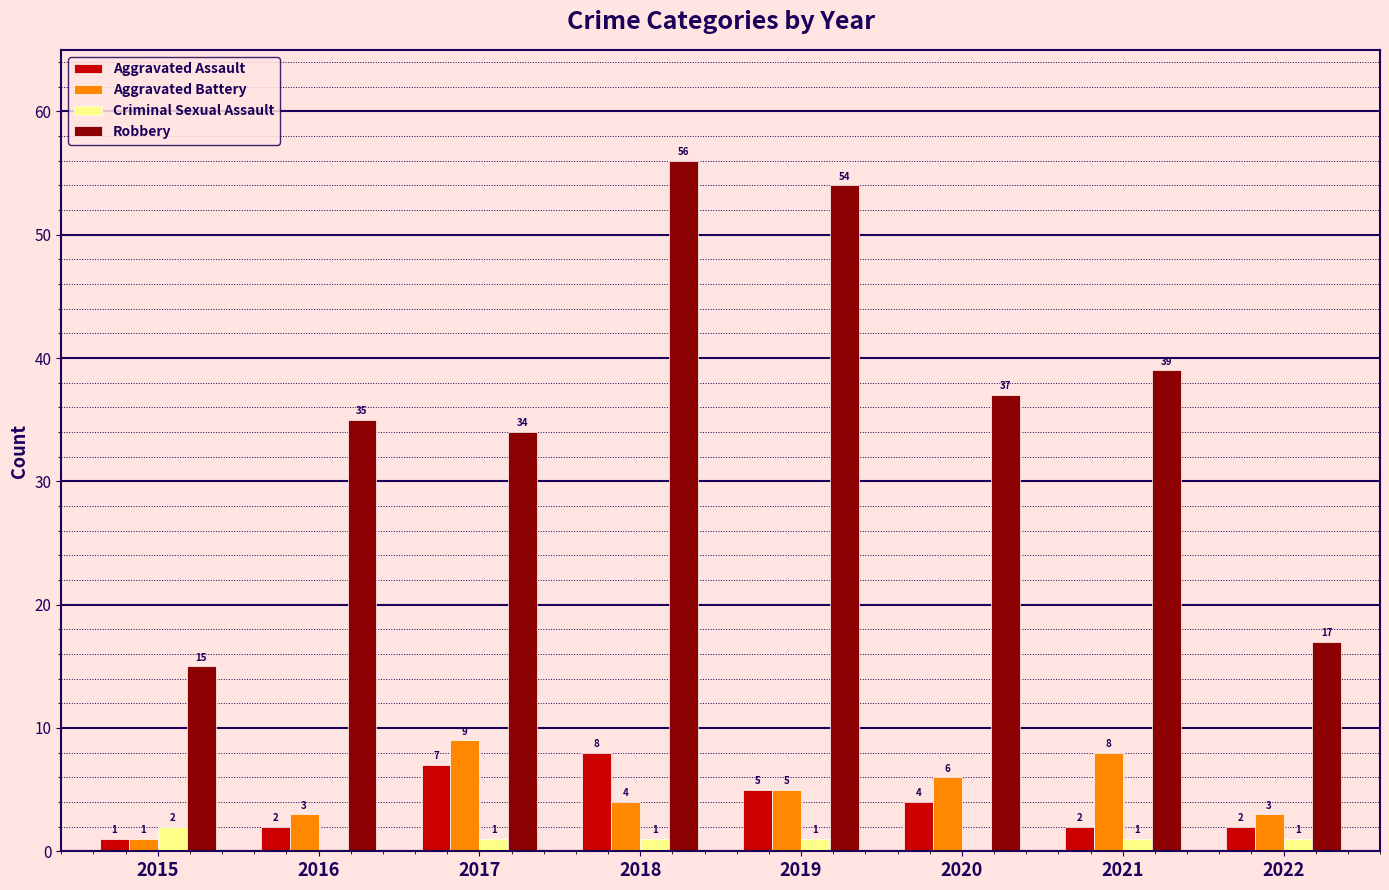

The value of Aggravated Battery at 2021 is 12. True or false?

False